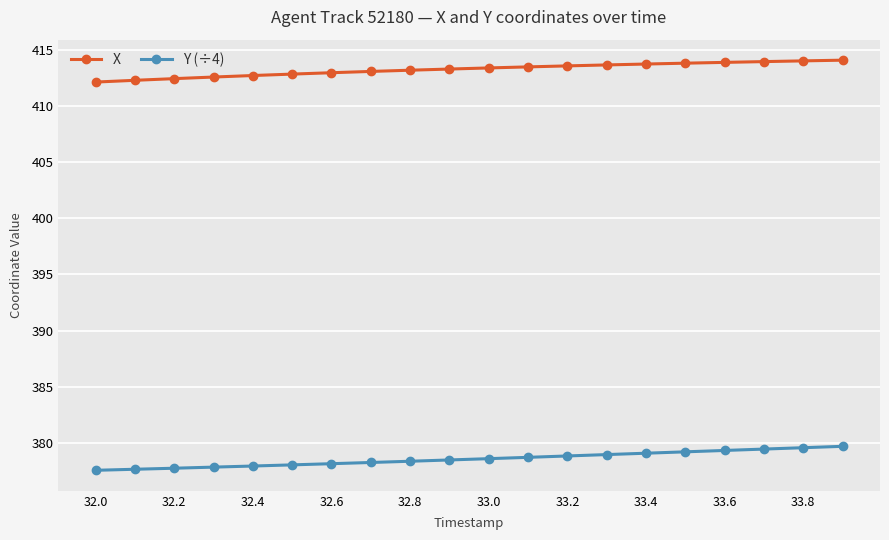

What is the difference between the maximum and minimum values in the Y (÷4) series?

2.1